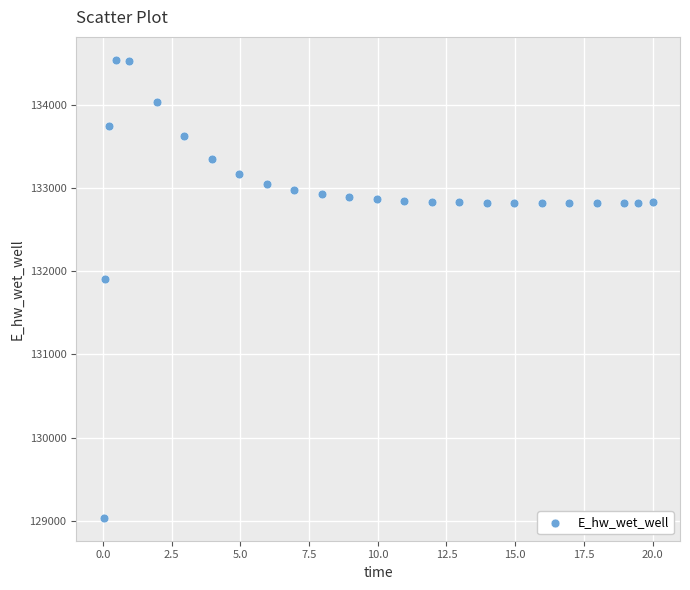

What is the range of Y values (max minus min)?

5500.8